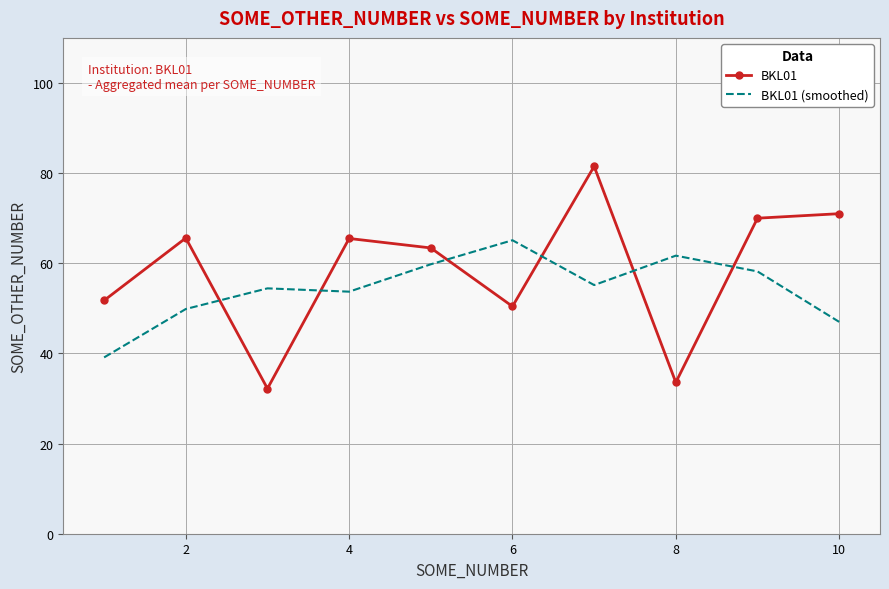

List the series in order of their peak value, highest first.

BKL01, BKL01 (smoothed)